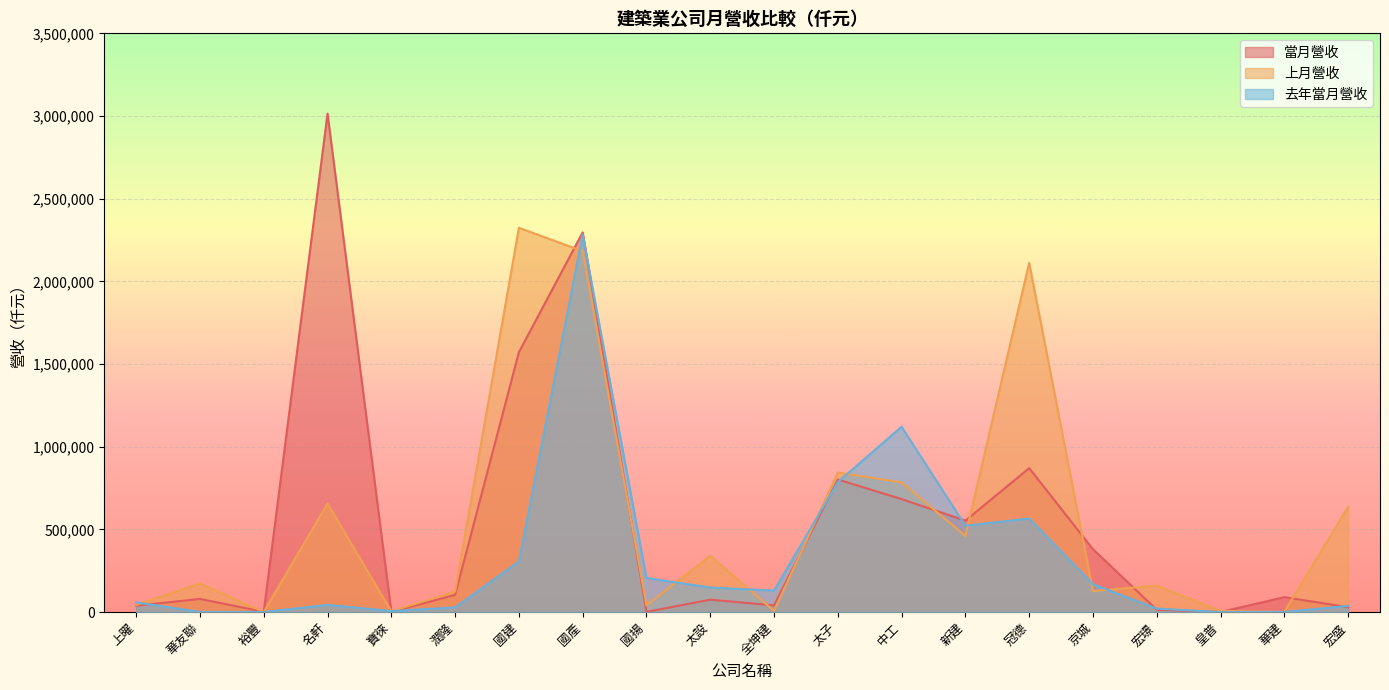

True or false: 去年當月營收 has a value of 20530 at 宏璟.

True